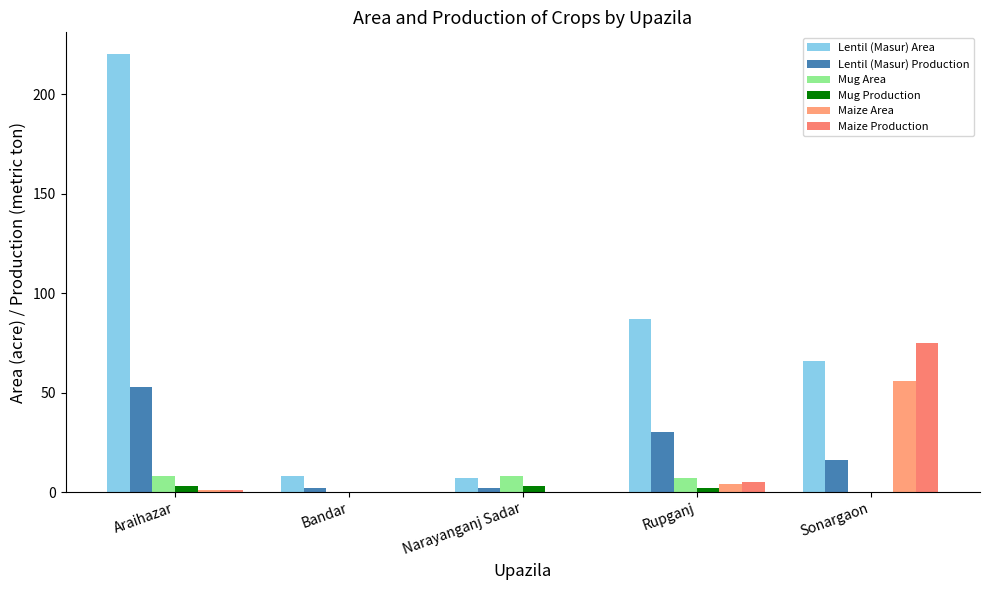

At which label does Lentil (Masur) Area reach its minimum?

Narayanganj Sadar